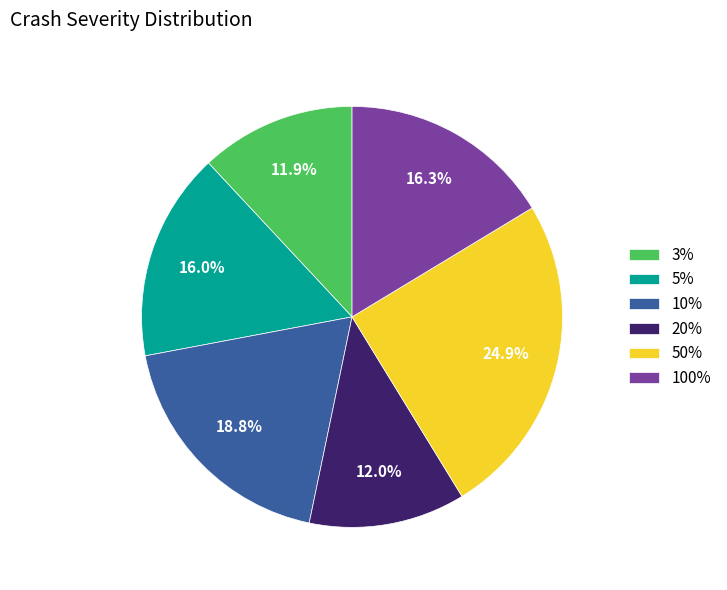

What percentage do 20% and 5% together represent?

28.0%